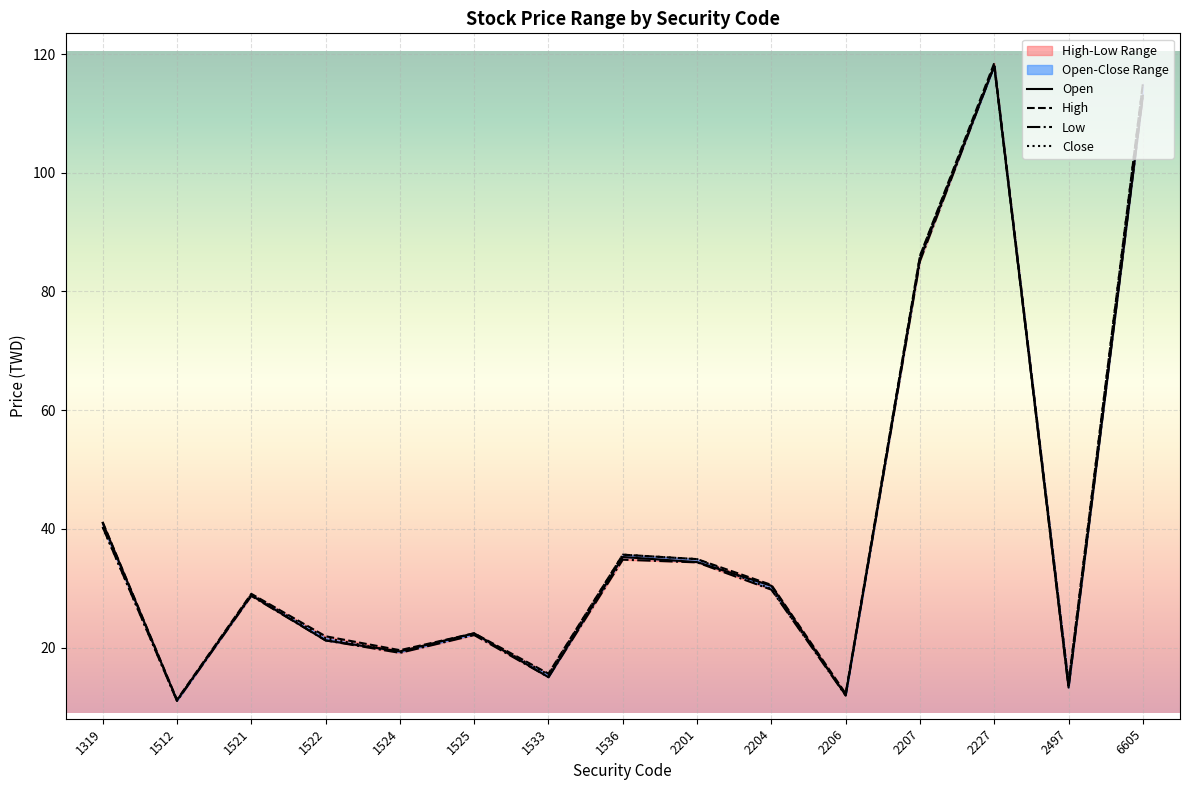

Which series has the widest spread of values?

High